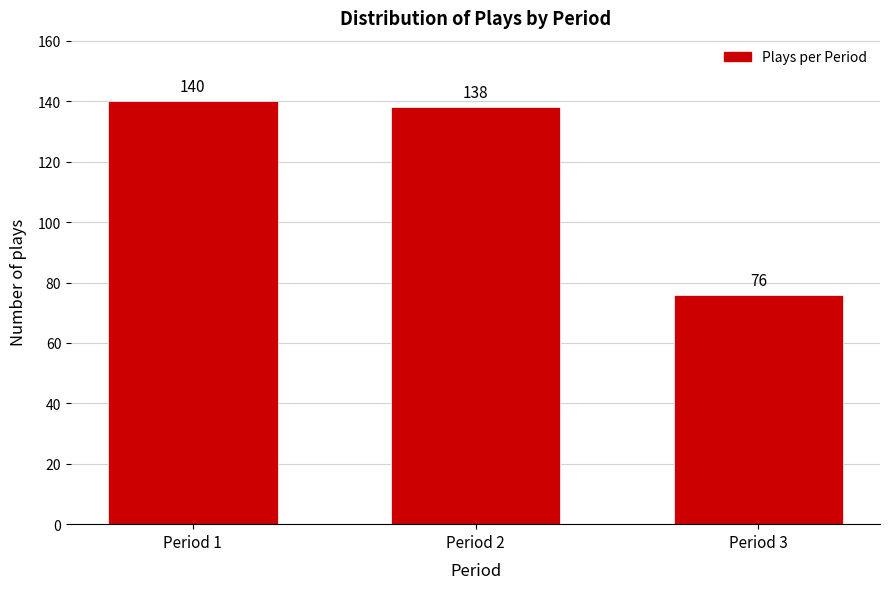

Reading left to right, transcribe all the data shown in this chart.

Period 1=140	Period 2=138	Period 3=76